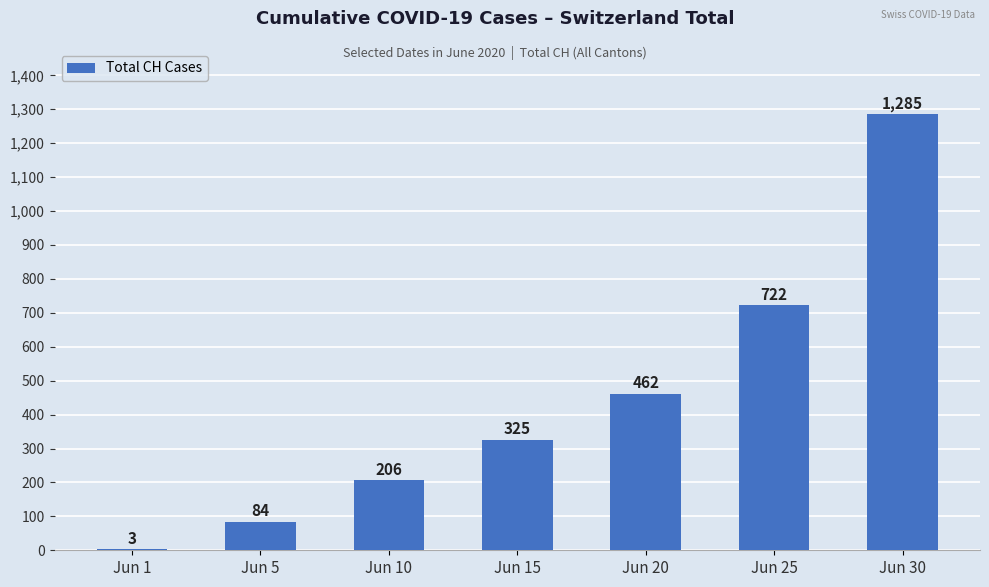

Where is the data nearest to the value 644?

Jun 25